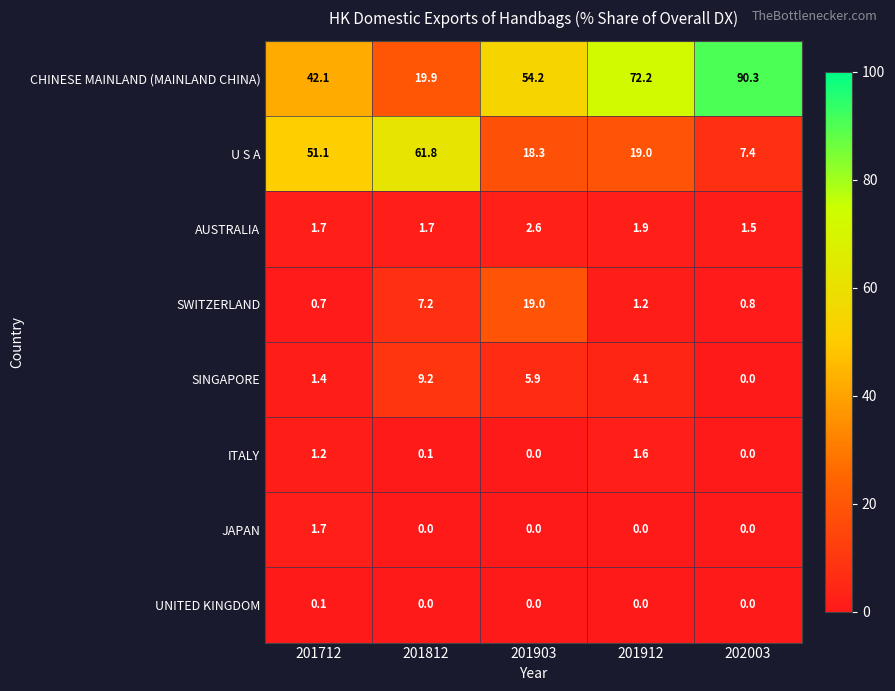

At which label does JAPAN reach its peak?

201712